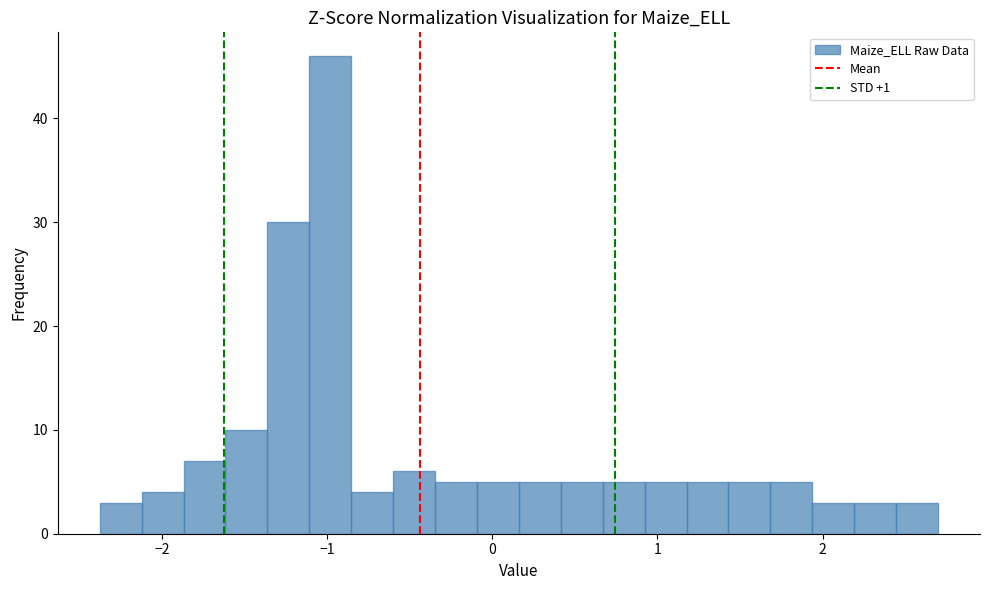

Read against the x-axis, roughly where is the centre of the tallest bar?

-1.0